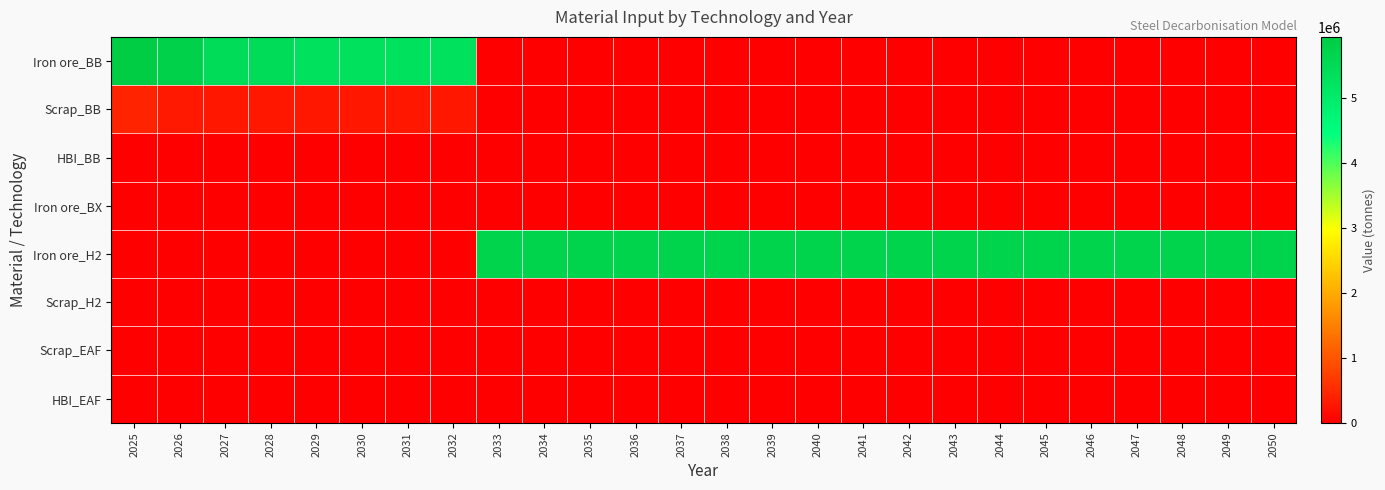

Reading left to right, what are all the values shown in this chart?

Iron ore_BB: 2025=5940000.0	2026=5775397.9	2027=5433724.2	2028=5433724.2	2029=5297053.5	2030=5297053.5	2031=5297053.5	2032=5297053.5	2033=0.0	2034=0.0	2035=0.0	2036=0.0	2037=0.0	2038=0.0	2039=0.0	2040=0.0	2041=0.0	2042=0.0	2043=0.0	2044=0.0	2045=0.0	2046=0.0	2047=0.0	2048=0.0	2049=0.0	2050=0.0
Scrap_BB: 2025=440000.0	2026=303968.3	2027=285985.5	2028=285985.5	2029=278792.3	2030=278792.3	2031=278792.3	2032=278792.3	2033=0.0	2034=0.0	2035=0.0	2036=0.0	2037=0.0	2038=0.0	2039=0.0	2040=0.0	2041=0.0	2042=0.0	2043=0.0	2044=0.0	2045=0.0	2046=0.0	2047=0.0	2048=0.0	2049=0.0	2050=0.0
HBI_BB: 2025=0.0	2026=0.0	2027=0.0	2028=0.0	2029=0.0	2030=0.0	2031=0.0	2032=0.0	2033=0.0	2034=0.0	2035=0.0	2036=0.0	2037=0.0	2038=0.0	2039=0.0	2040=0.0	2041=0.0	2042=0.0	2043=0.0	2044=0.0	2045=0.0	2046=0.0	2047=0.0	2048=0.0	2049=0.0	2050=0.0
Iron ore_BX: 2025=0.0	2026=0.0	2027=0.0	2028=0.0	2029=0.0	2030=0.0	2031=0.0	2032=0.0	2033=0.0	2034=0.0	2035=0.0	2036=0.0	2037=0.0	2038=0.0	2039=0.0	2040=0.0	2041=0.0	2042=0.0	2043=0.0	2044=0.0	2045=0.0	2046=0.0	2047=0.0	2048=0.0	2049=0.0	2050=0.0
Iron ore_H2: 2025=0.0	2026=0.0	2027=0.0	2028=0.0	2029=0.0	2030=0.0	2031=0.0	2032=0.0	2033=5715242.0	2034=5715242.0	2035=5715242.0	2036=5715242.0	2037=5715242.0	2038=5715242.0	2039=5715242.0	2040=5715242.0	2041=5715242.0	2042=5715242.0	2043=5715242.0	2044=5715242.0	2045=5715242.0	2046=5715242.0	2047=5715242.0	2048=5715242.0	2049=5715242.0	2050=5715242.0
Scrap_H2: 2025=0.0	2026=0.0	2027=0.0	2028=0.0	2029=0.0	2030=0.0	2031=0.0	2032=0.0	2033=0.0	2034=0.0	2035=0.0	2036=0.0	2037=0.0	2038=0.0	2039=0.0	2040=0.0	2041=0.0	2042=0.0	2043=0.0	2044=0.0	2045=0.0	2046=0.0	2047=0.0	2048=0.0	2049=0.0	2050=0.0
Scrap_EAF: 2025=0.0	2026=0.0	2027=0.0	2028=0.0	2029=0.0	2030=0.0	2031=0.0	2032=0.0	2033=0.0	2034=0.0	2035=0.0	2036=0.0	2037=0.0	2038=0.0	2039=0.0	2040=0.0	2041=0.0	2042=0.0	2043=0.0	2044=0.0	2045=0.0	2046=0.0	2047=0.0	2048=0.0	2049=0.0	2050=0.0
HBI_EAF: 2025=0.0	2026=0.0	2027=0.0	2028=0.0	2029=0.0	2030=0.0	2031=0.0	2032=0.0	2033=0.0	2034=0.0	2035=0.0	2036=0.0	2037=0.0	2038=0.0	2039=0.0	2040=0.0	2041=0.0	2042=0.0	2043=0.0	2044=0.0	2045=0.0	2046=0.0	2047=0.0	2048=0.0	2049=0.0	2050=0.0